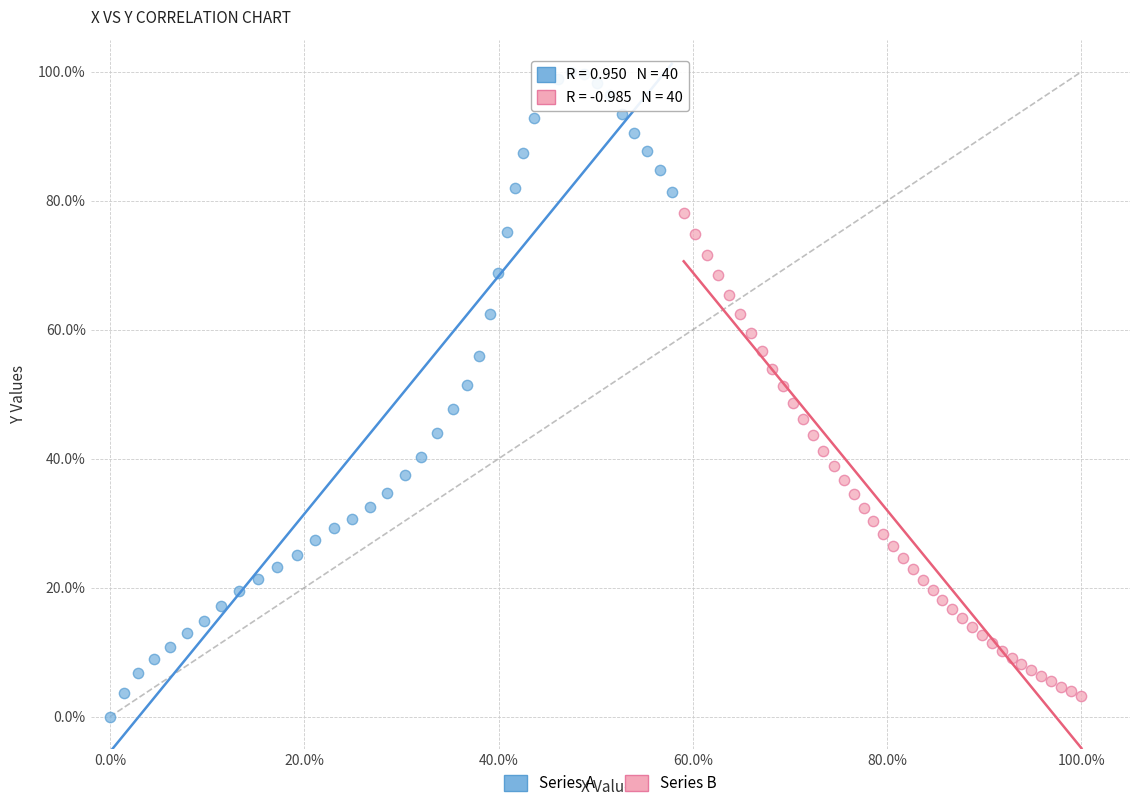

Which series reaches the maximum Y coordinate?

Series A